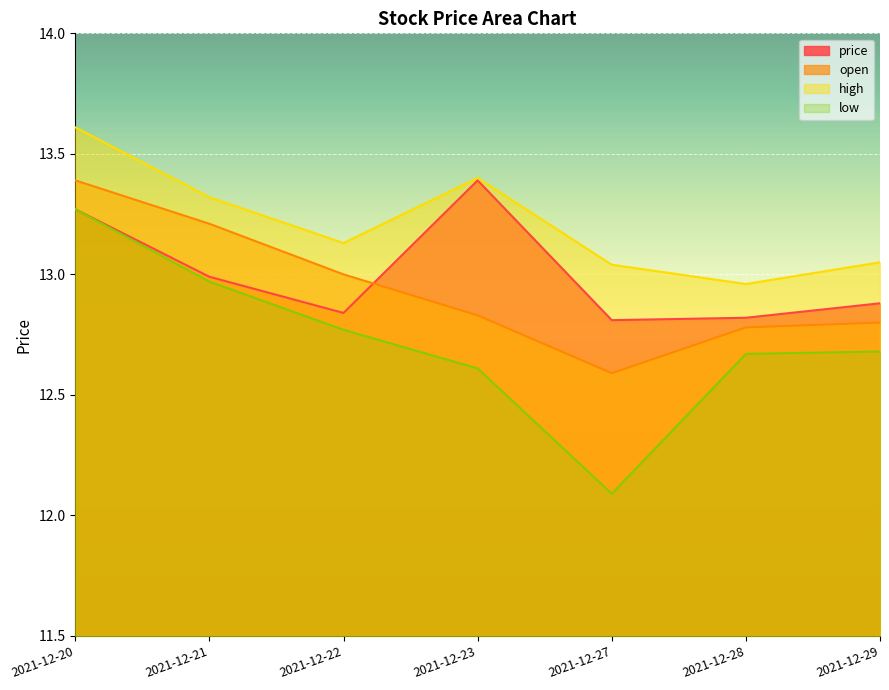

Between 2021-12-22 and 2021-12-29, which series saw the biggest shift?

open